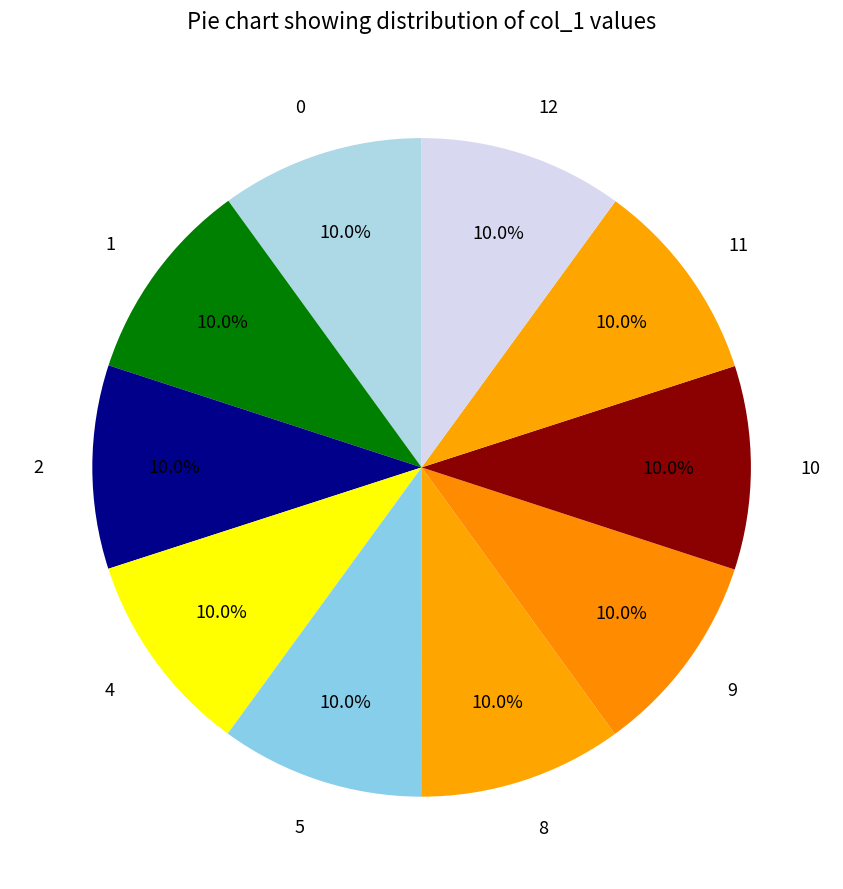

To the nearest percent, what portion does 11 represent?

10%